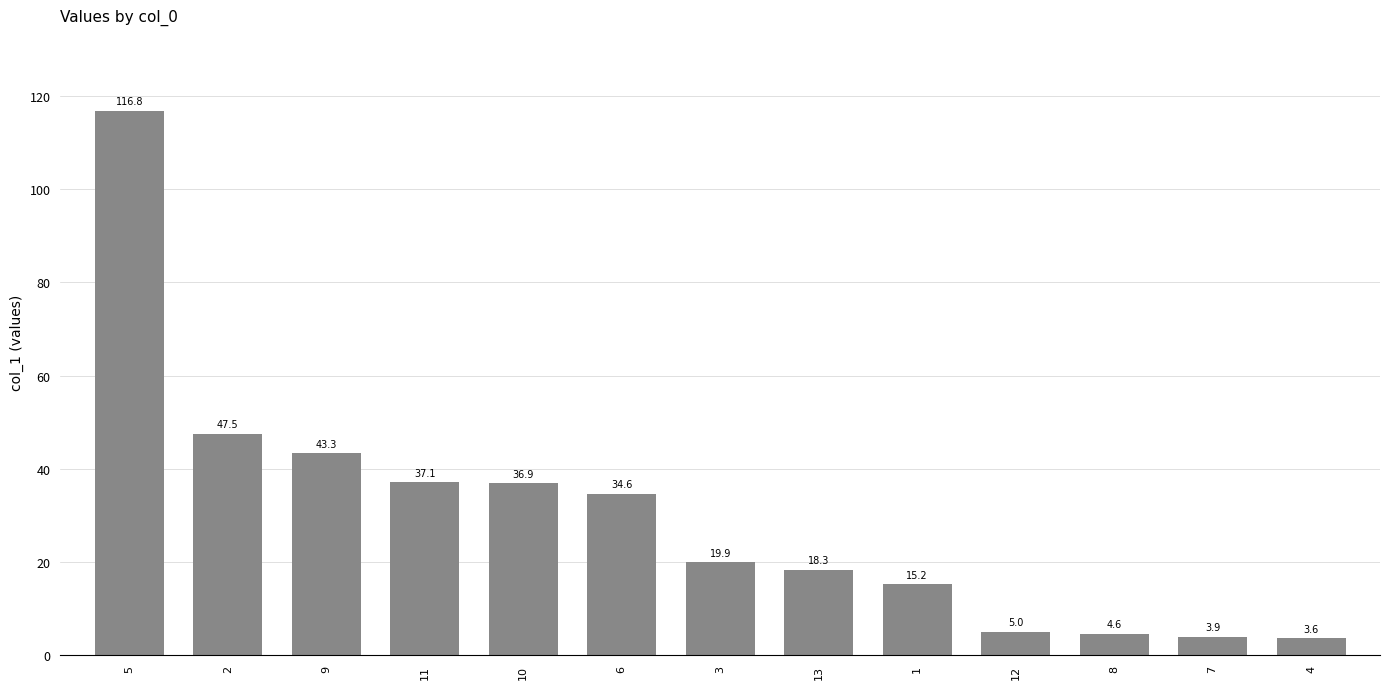

Approximately how many times larger is the value at 10 compared to 6?

1.1